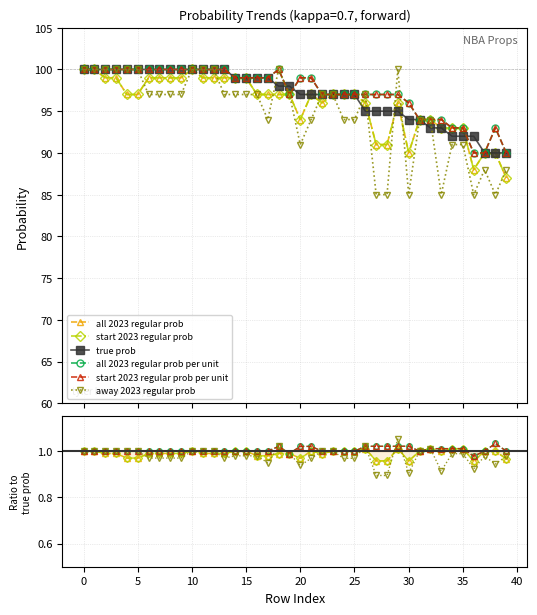

True or false: start 2023 regular prob and true prob intersect in this chart.

False